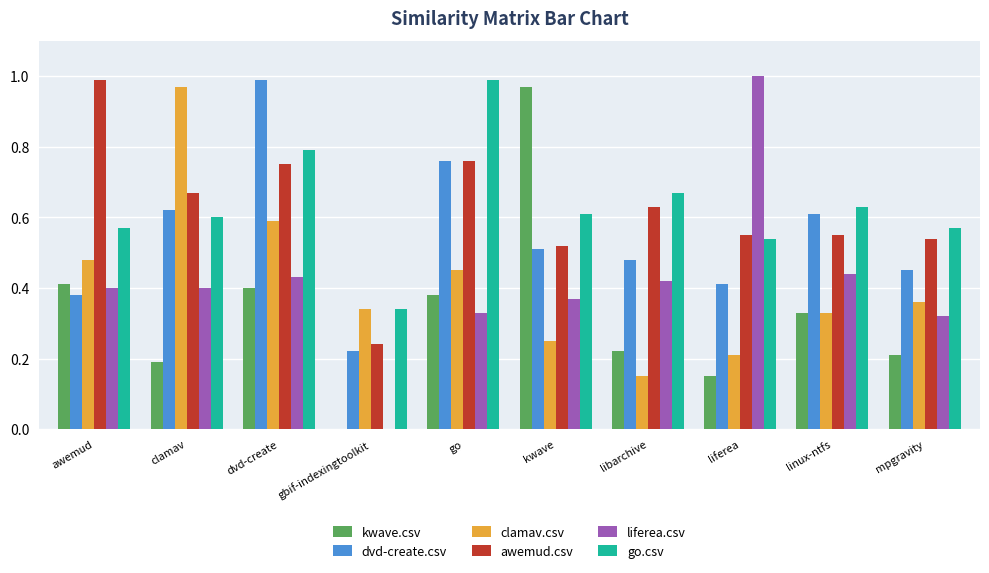

How many values in liferea.csv are above zero?

9